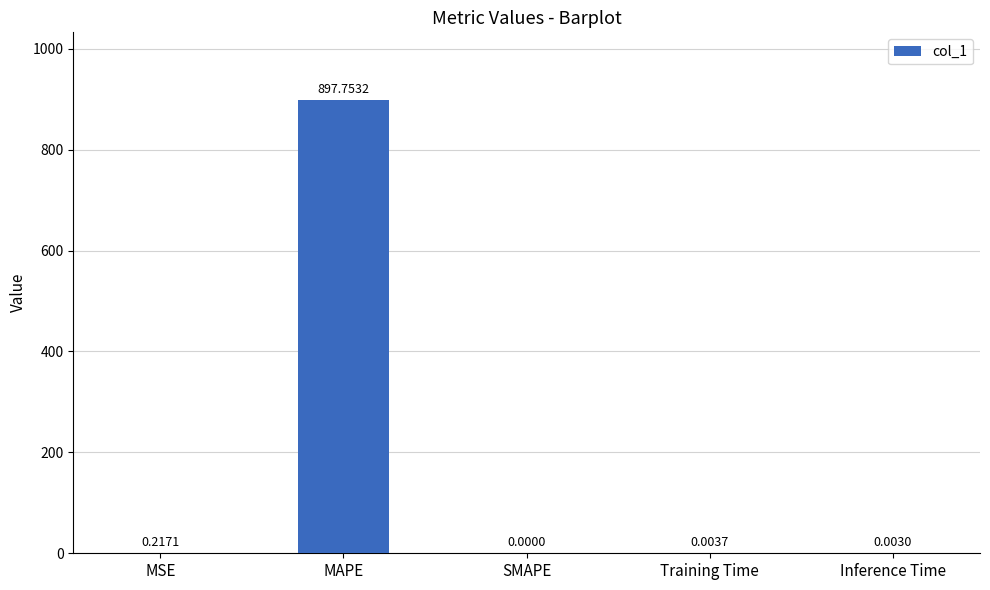

Where is the data nearest to the value 448?

MSE